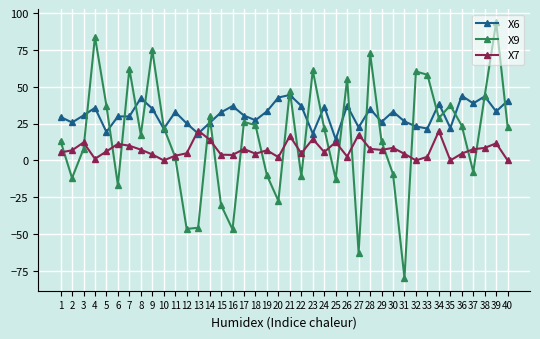

How many data points does each series have?

40